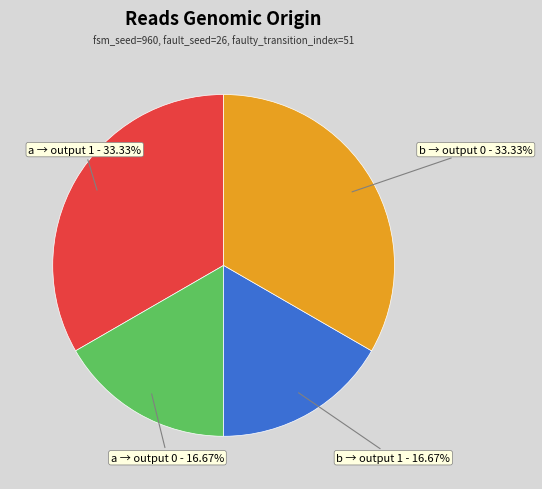

What is the ratio of the value at b → output 0 to the value at a → output 0?

2.0